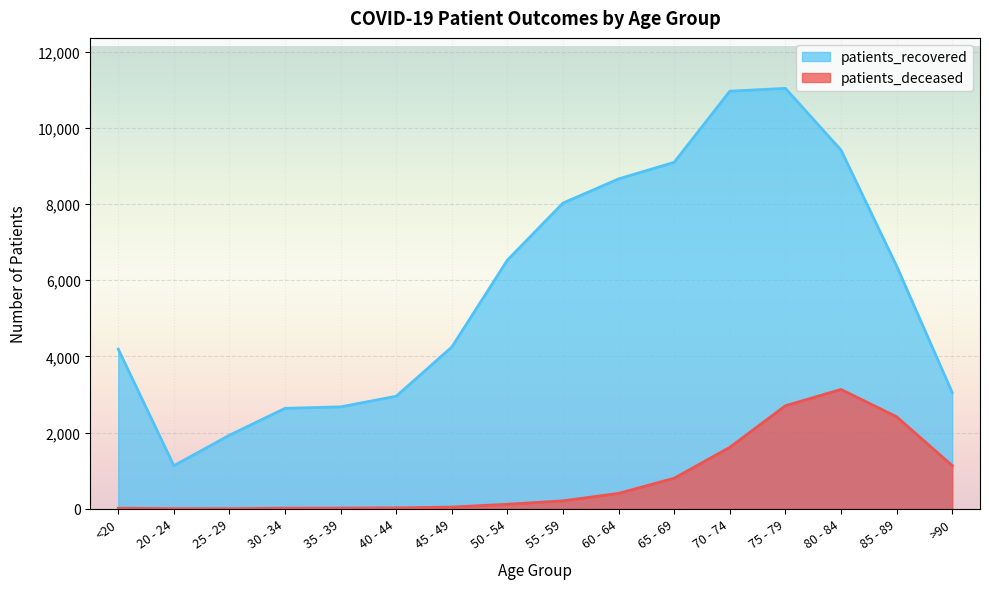

How many data points in patients_deceased are above 209?

7